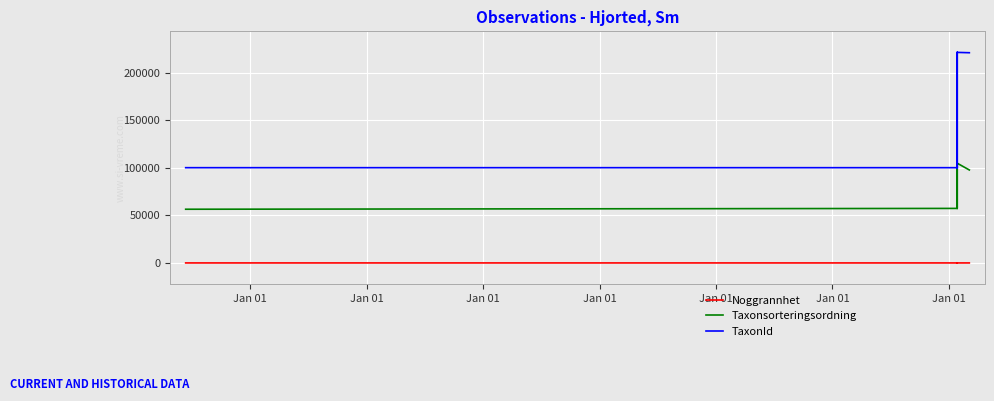

Rank the series by their maximum value, from lowest to highest.

Noggrannhet, Taxonsorteringsordning, TaxonId